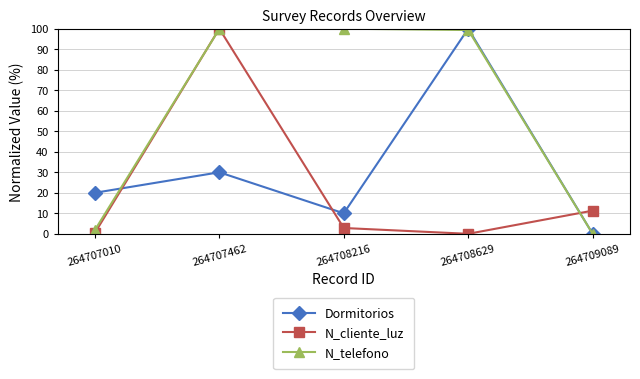

What is the difference between the highest and lowest values at 264709089?

11.3